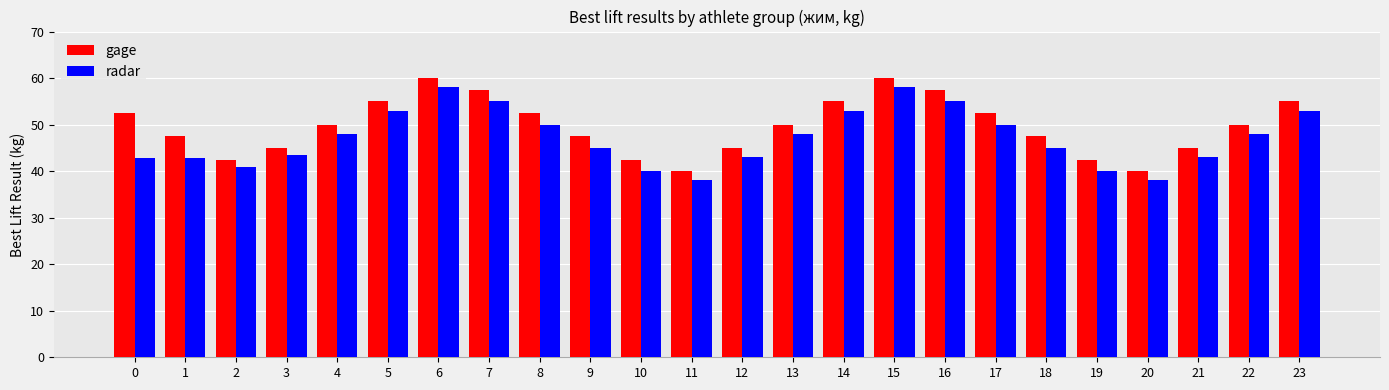

Does the chart contain stacked bars?

No